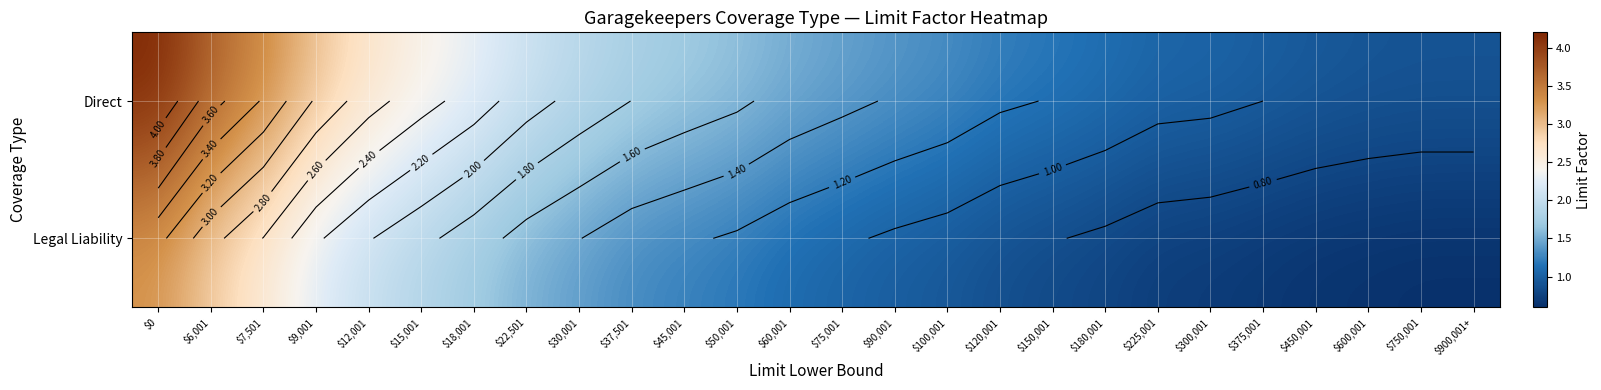

The value of Legal Liability at $12,001 is 2.0. True or false?

True